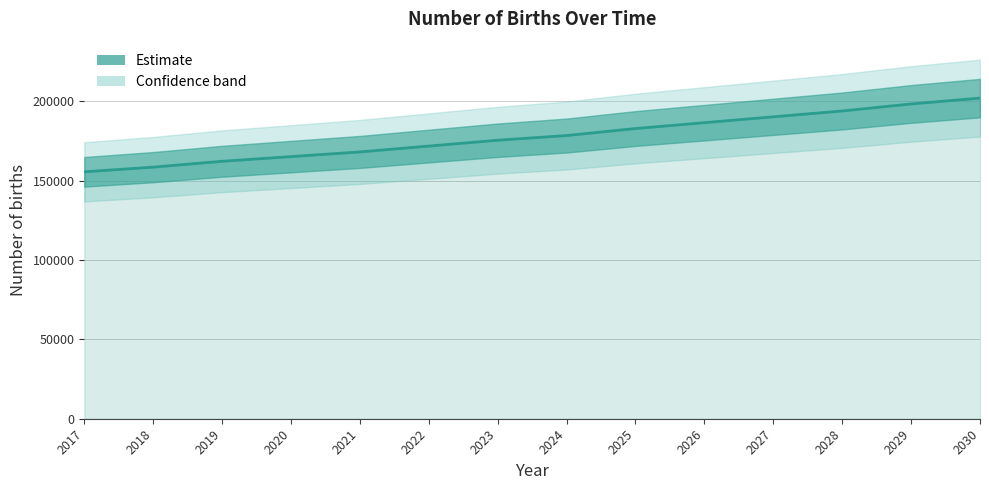

Reading left to right, extract all data points from this chart.

155540.1	158488.8	162174.5	165123.2	168071.8	171757.6	175443.4	178392.0	182814.9	186500.7	190186.5	193872.3	198295.2	201981.0